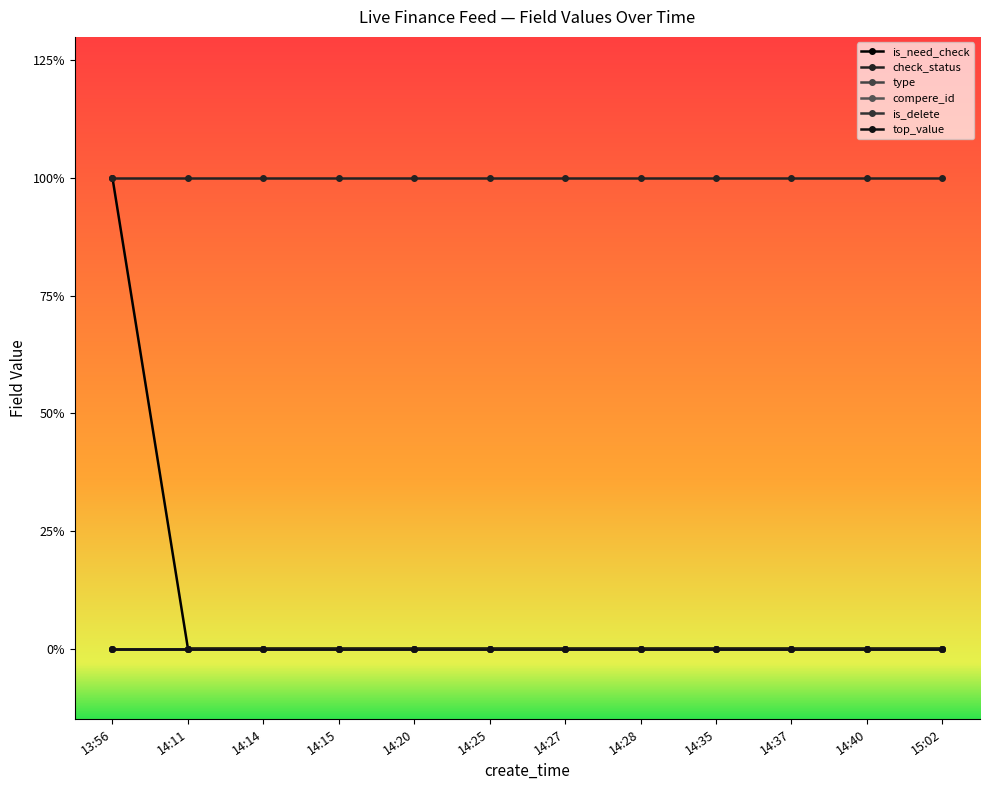

The is_need_check series shows 0 at 14:20. True or false?

False